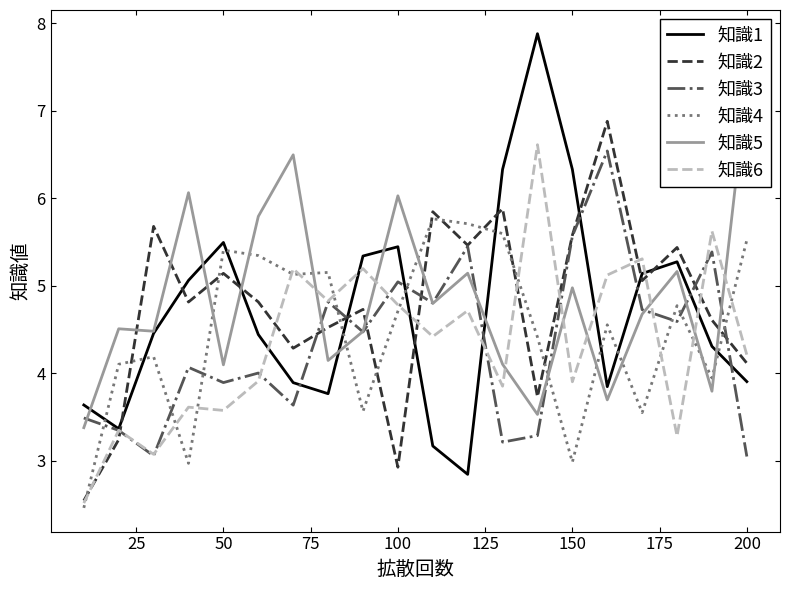

What is the minimum value for 知識4?

2.5